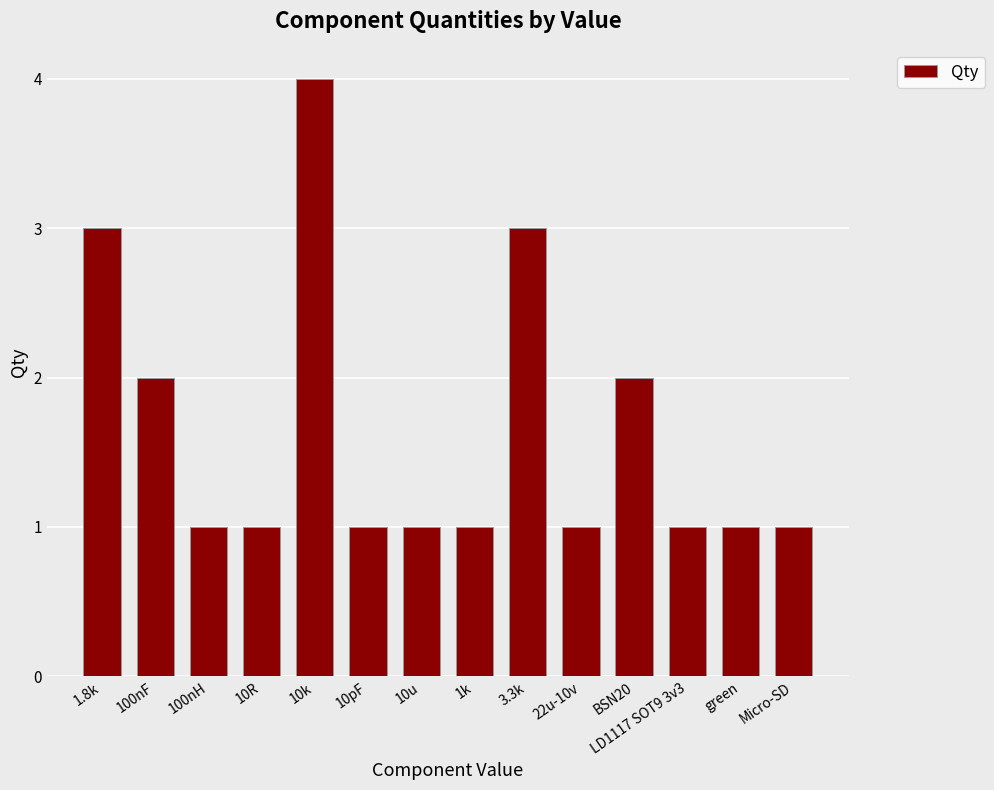

What is the average value?

2